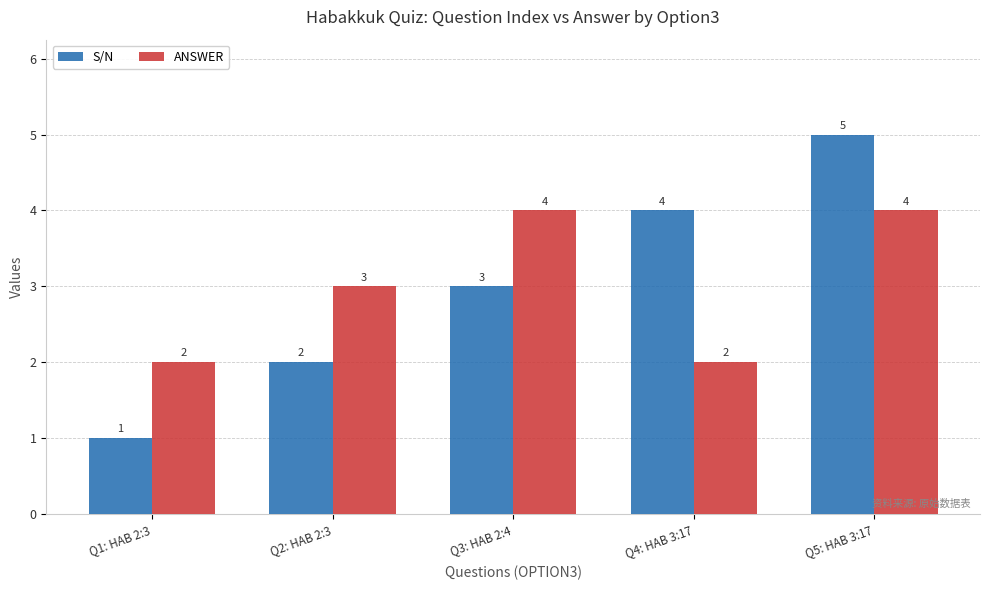

Does the chart contain stacked bars?

No